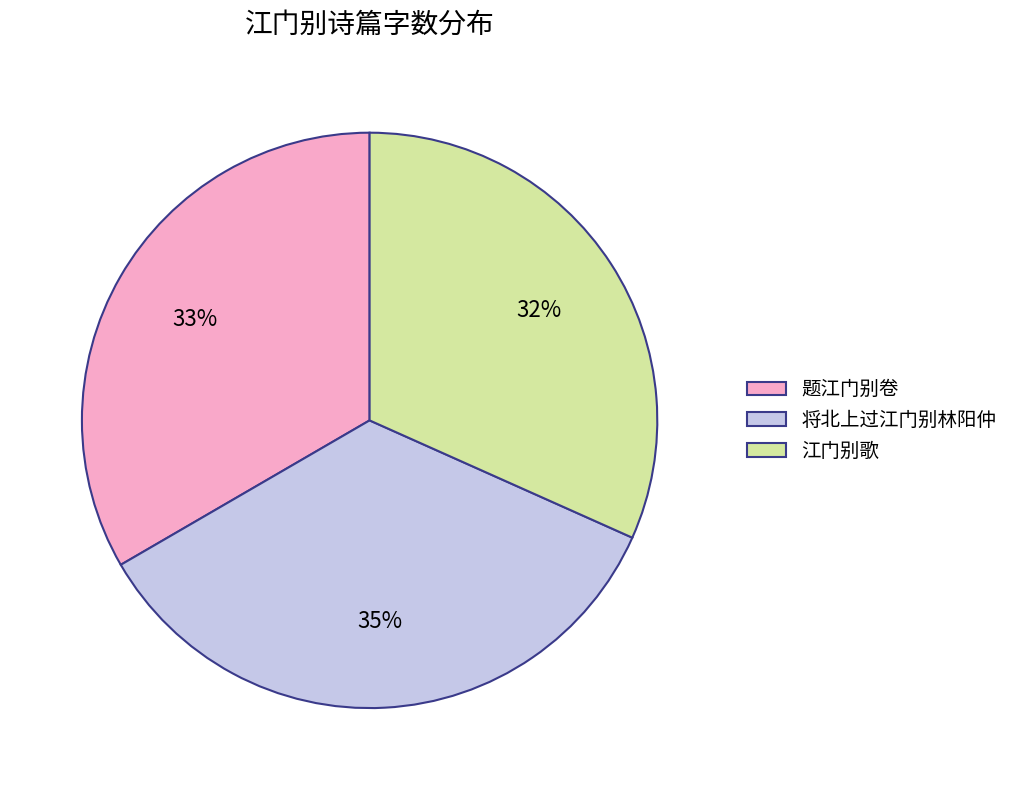

Count the number of slices in the pie.

3